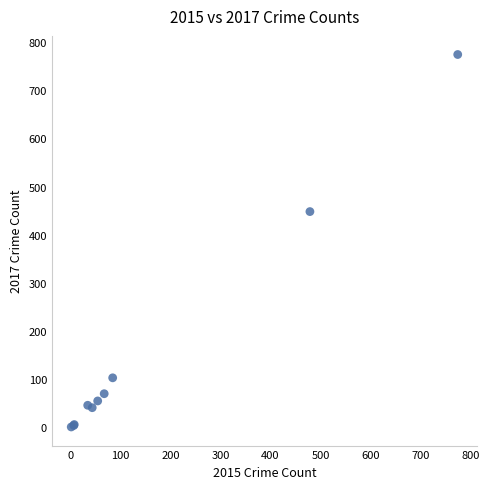

What Y value in the scatter plot is closest to 387?

448